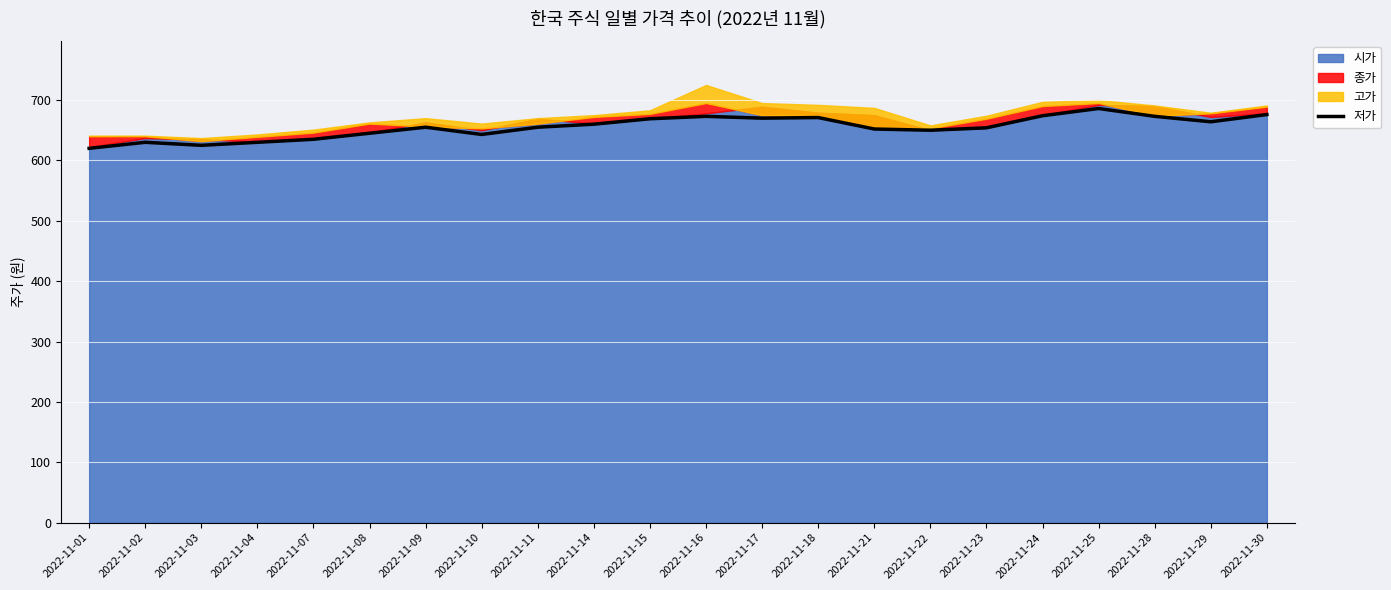

What is the value of the 6th point from the left?

645